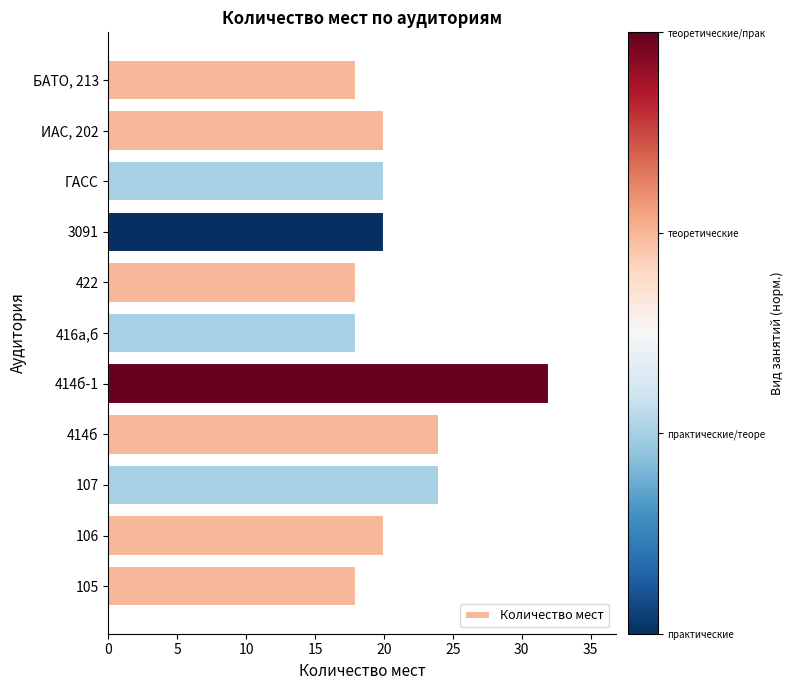

What is the approximate value at БАТО, 213?

18